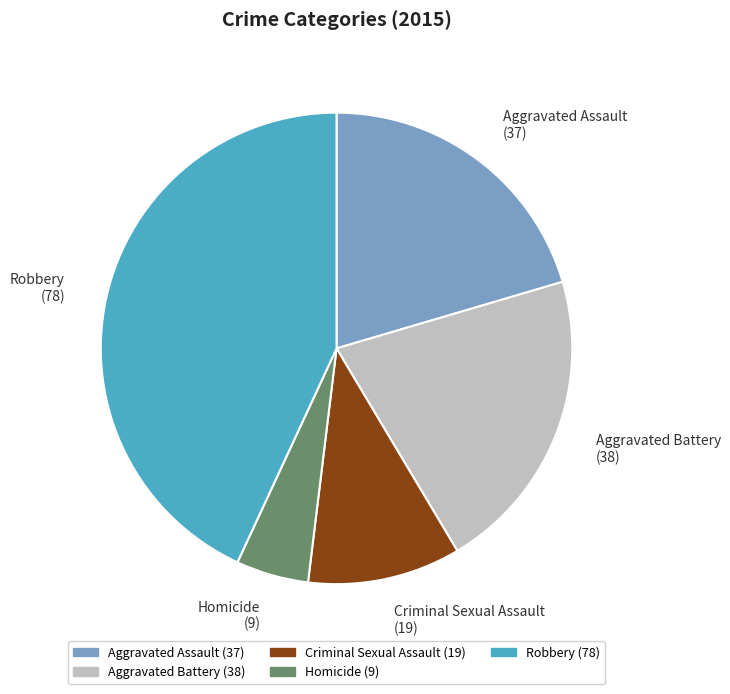

How many slices are in this pie chart?

5